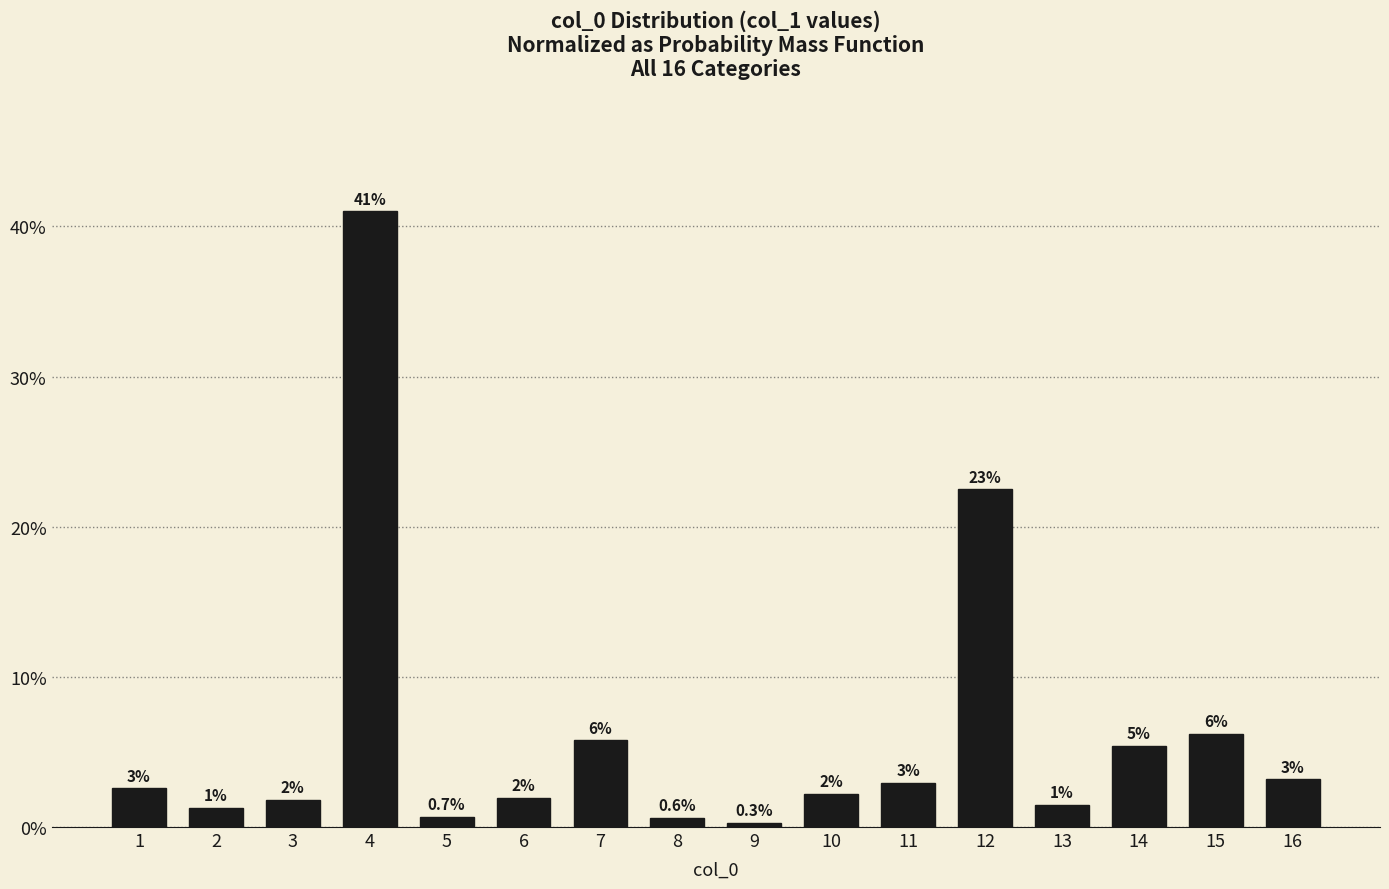

List the labels in order of value, smallest first.

9, 8, 5, 2, 13, 3, 6, 10, 1, 11, 16, 14, 7, 15, 12, 4